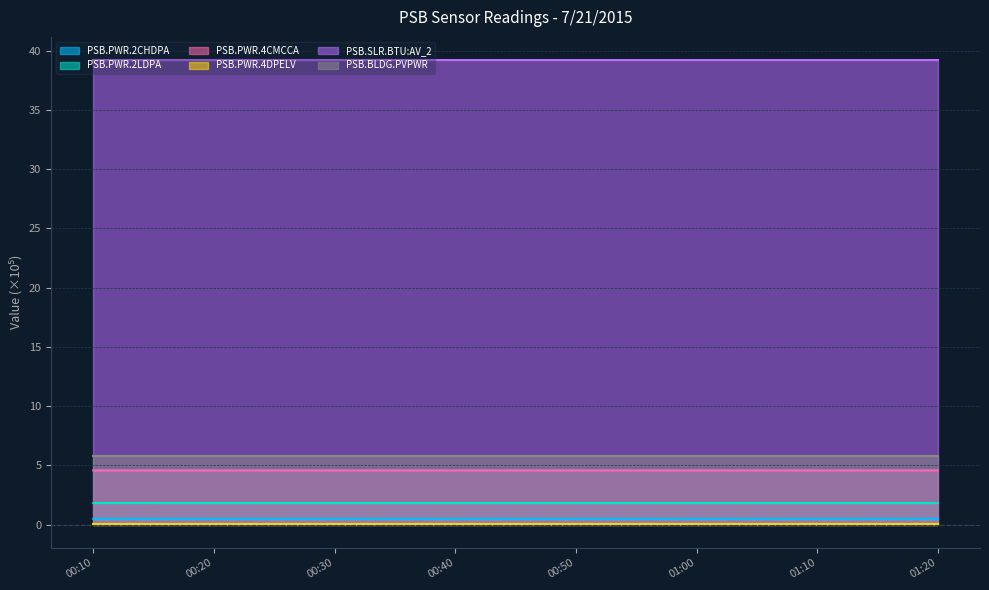

What is the minimum value for PSB.SLR.BTU:AV_2?

39.2